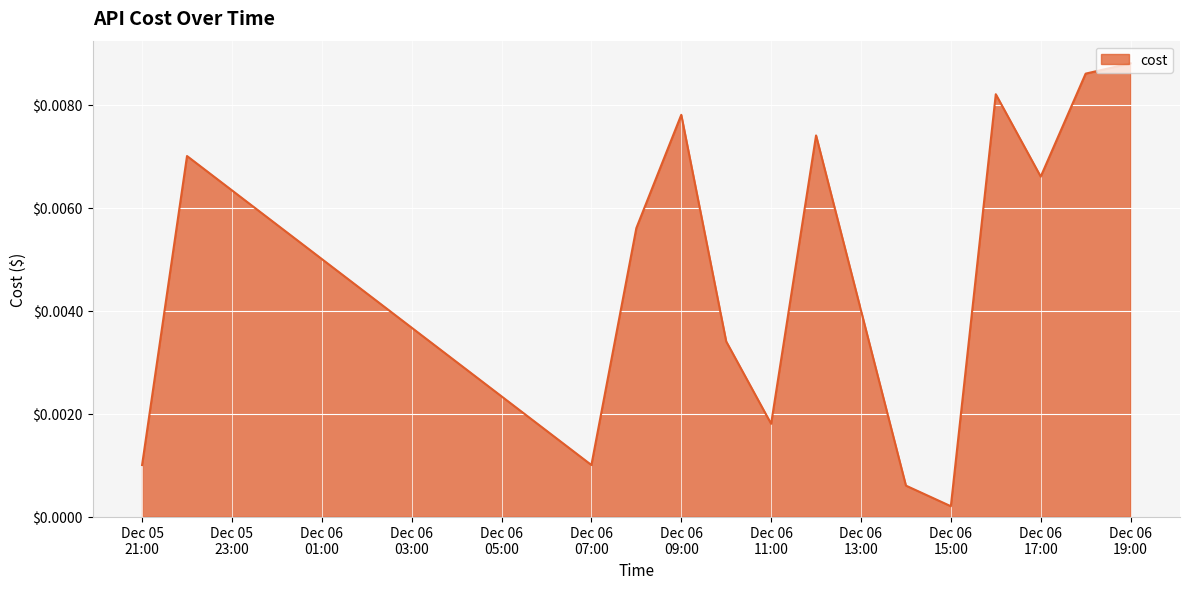

Where is the first local maximum?

2023-12-05 22:02:52